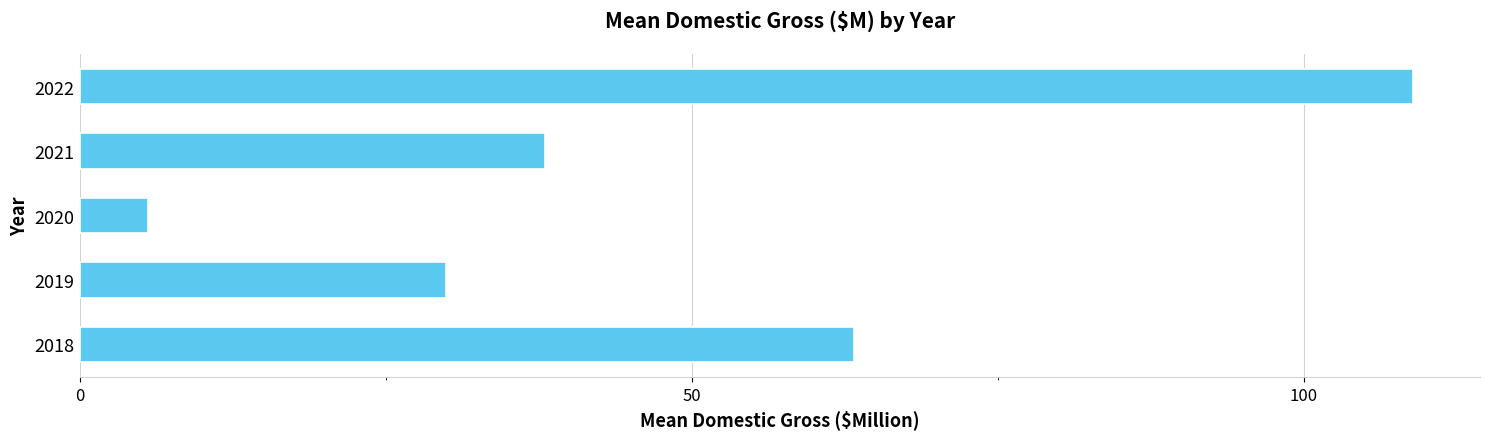

What is the approximate value at 2019?

30.0